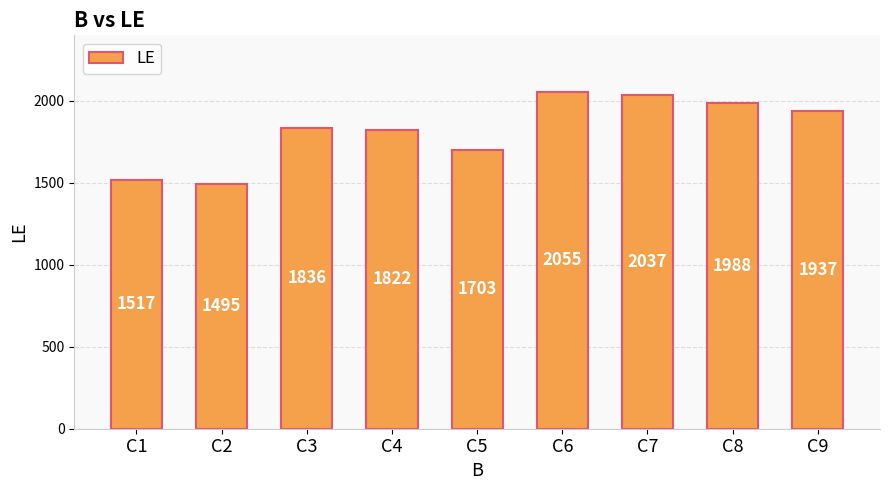

What is the ratio of the value at C6 to the value at C2?

1.4